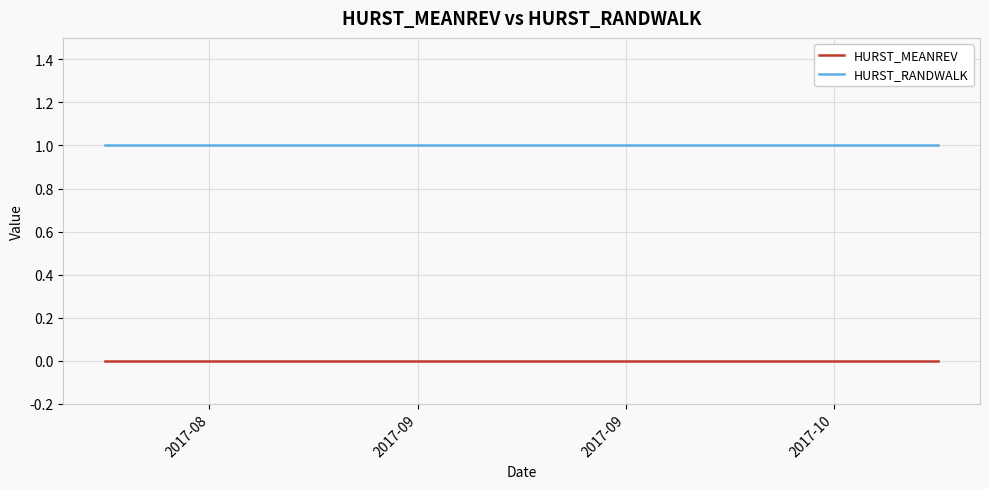

How many lines are shown in the chart?

2